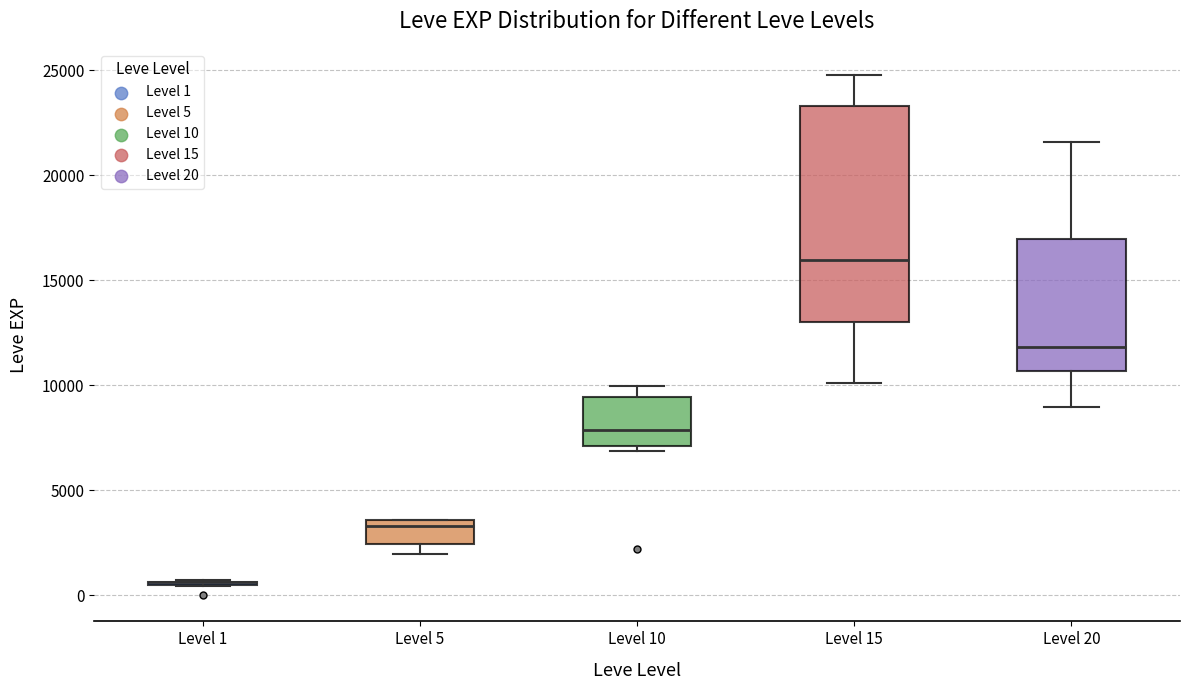

Reading left to right, read every box against the y-axis: the position of its median line, the range the box covers, and the ends of its whiskers. The values are not printed on the chart, so give them approximately, as read against the axis.

Level 1: box collapsed to a line at 500, whiskers 500 to 500
Level 5: median 3500 (just below the box's upper edge), box 2500 to 3500, whiskers 2000 to 3500
Level 10: median 8000, box 7000 to 9500, whiskers 7000 (just below the box's lower edge) to 10000
Level 15: median 16000, box 13000 to 23500, whiskers 10000 to 25000
Level 20: median 12000, box 10500 to 17000, whiskers 9000 to 21500